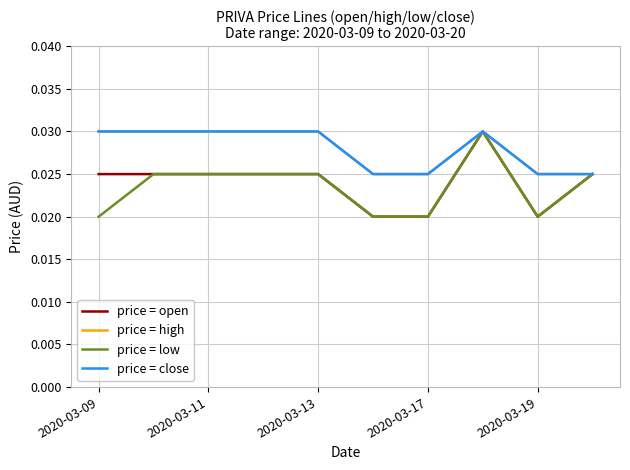

Does the chart have visible grid lines?

Yes